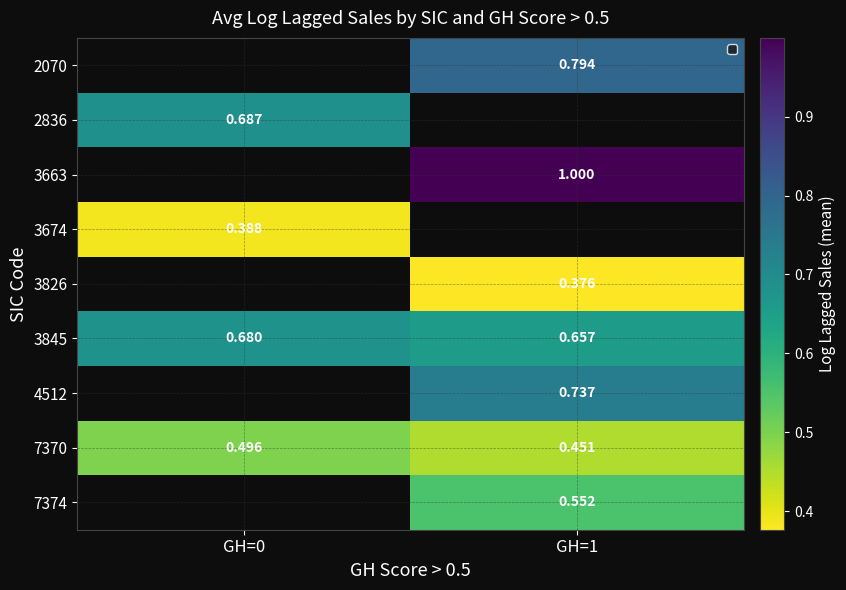

Count the number of categories in the chart.

2